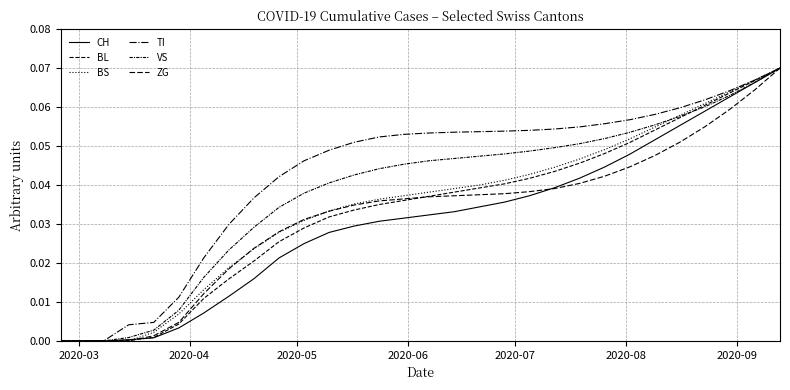

How many distinct data groups are displayed?

6